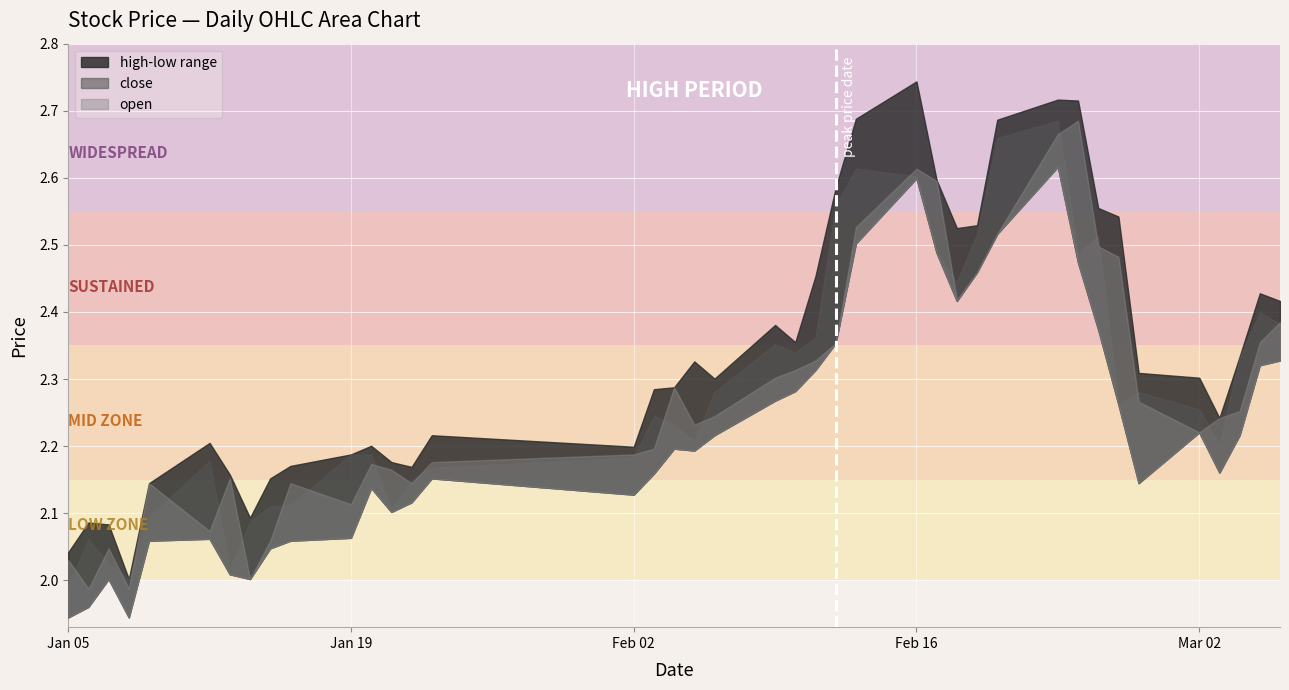

How many lines are shown in the chart?

4